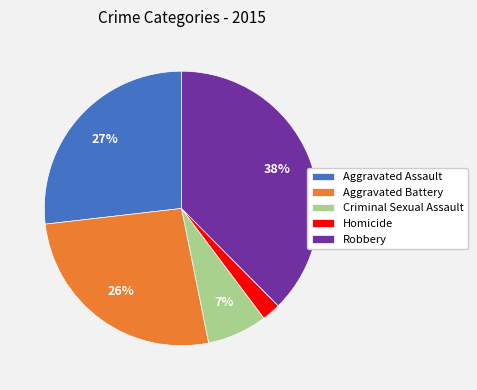

To the nearest percent, what is the average slice percentage?

20%